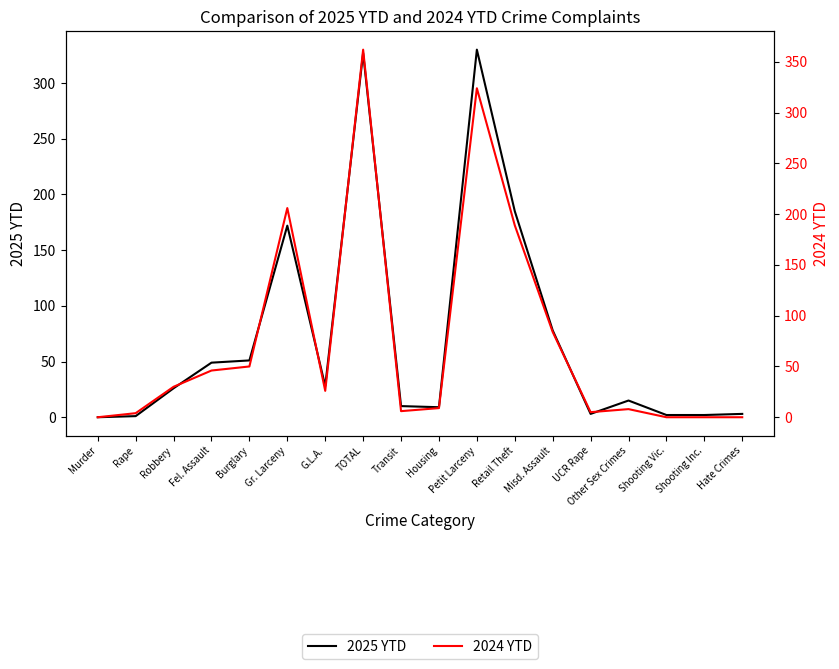

What is the difference between the highest and lowest values at UCR Rape?

2